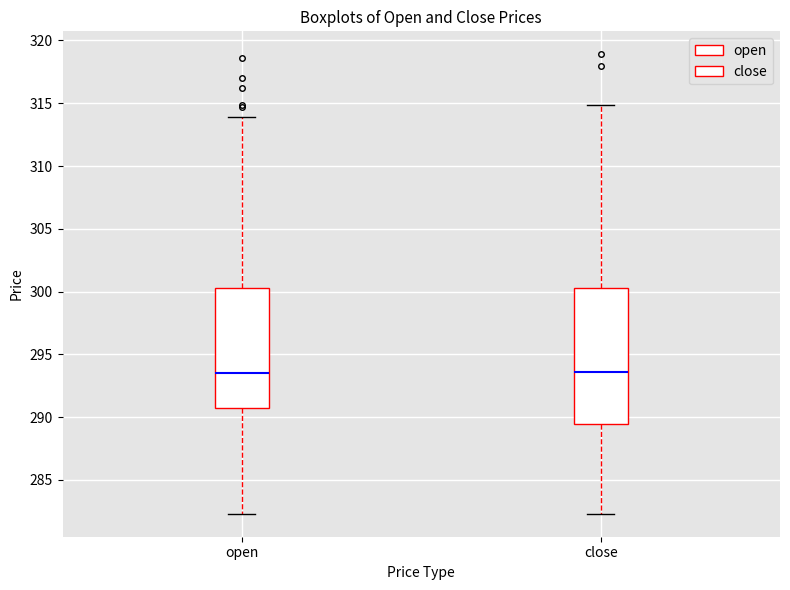

Where does the lower whisker of the box for close end on the y-axis? The values are not printed on the chart, so give them approximately, as read against the axis.

282.5